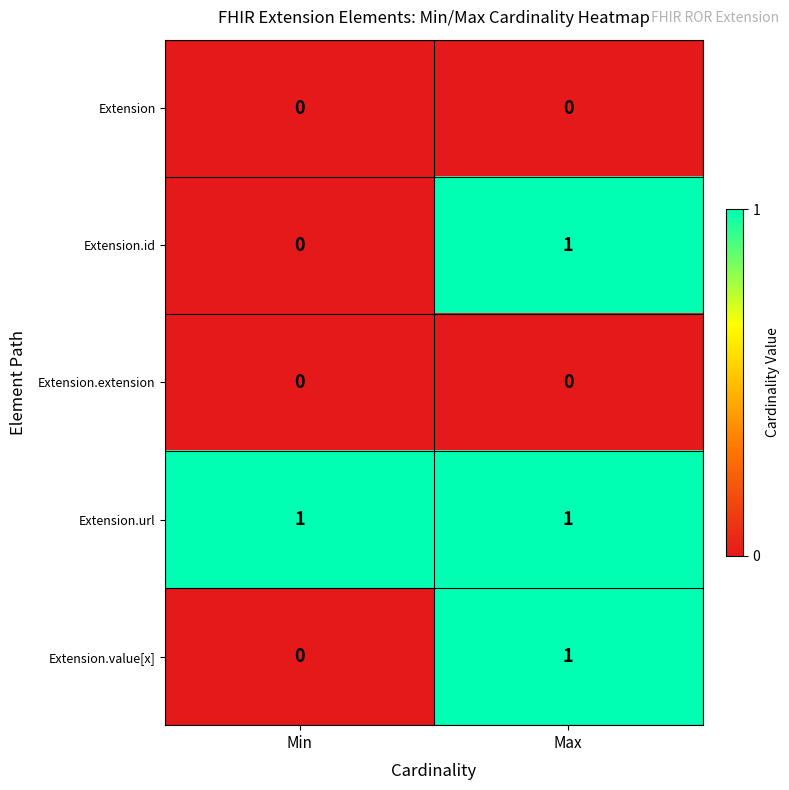

True or false: Extension.value[x] has a value of -1 at Min.

False